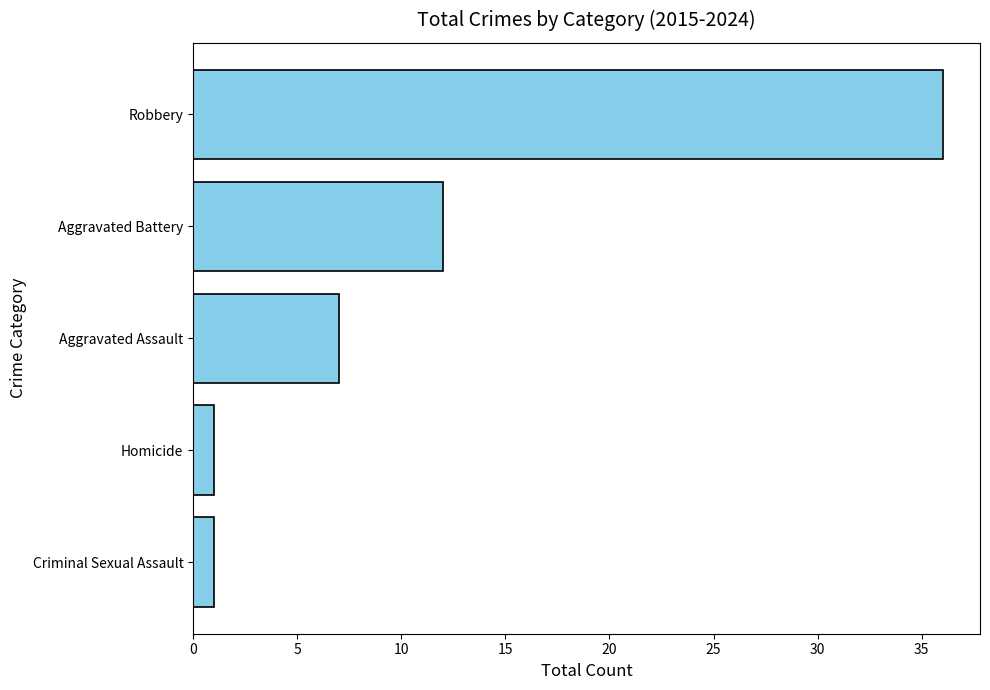

How many distinct data groups are displayed?

1